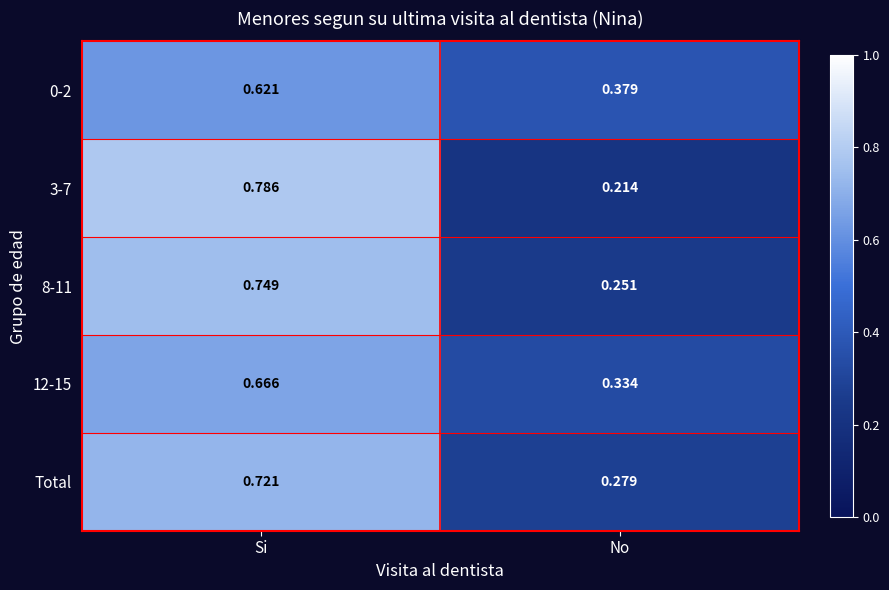

Rank the categories by 12-15 value from lowest to highest.

No, Si